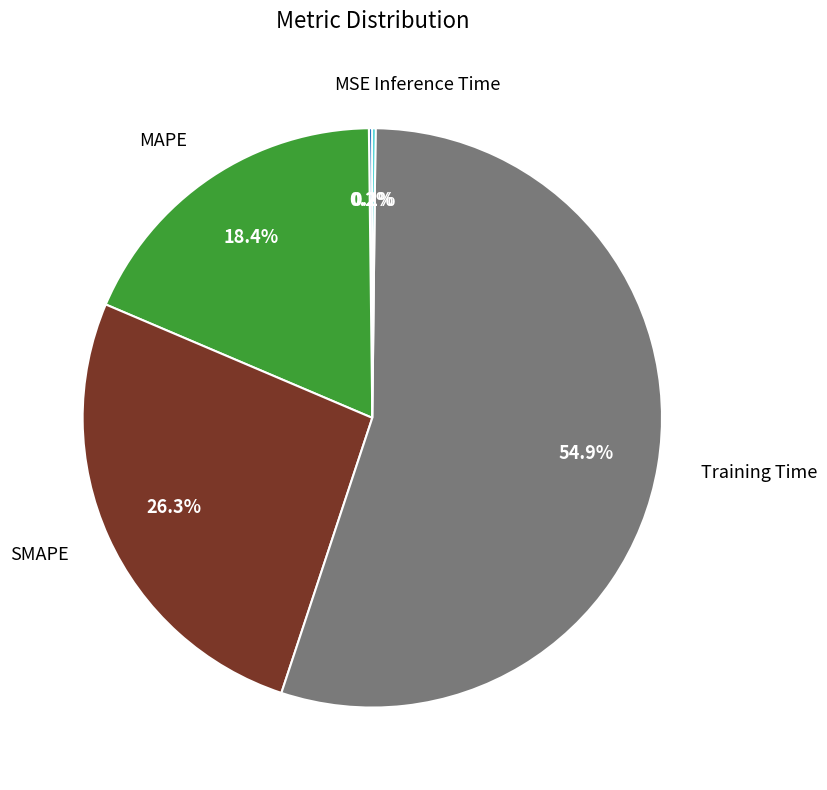

Is there a majority slice in this chart?

Yes